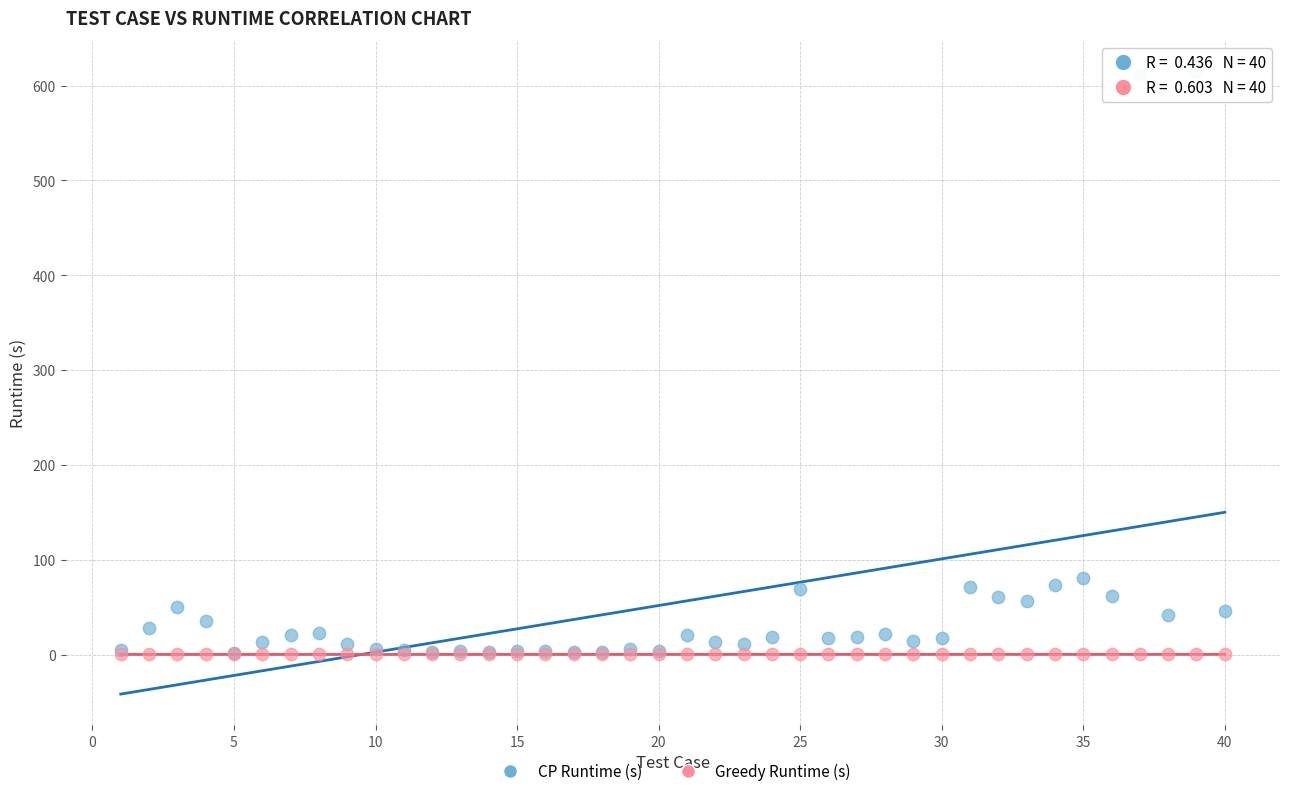

What are all the series names shown in the legend?

CP Runtime (s), Greedy Runtime (s)